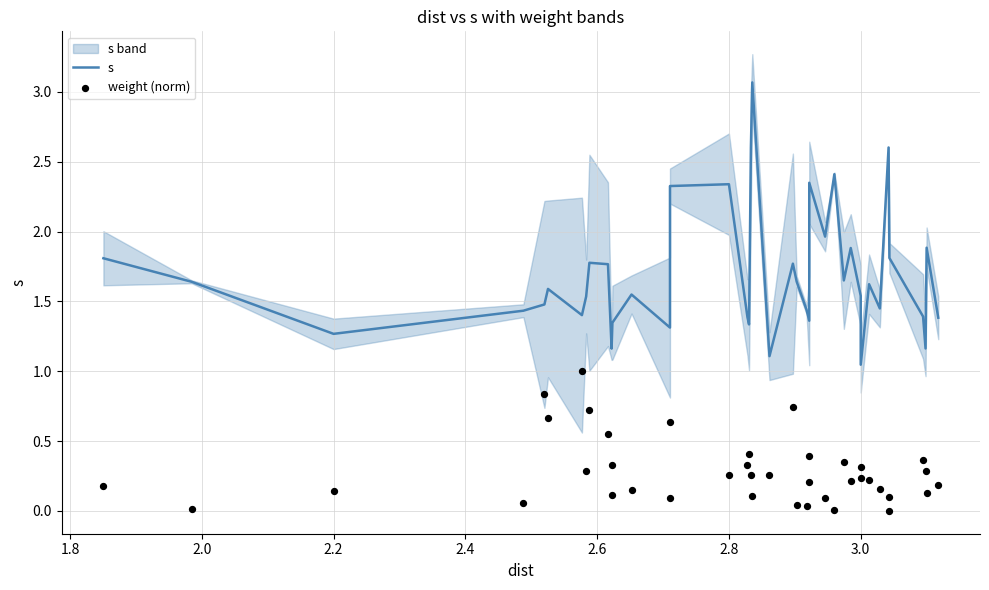

Which series has the widest spread of Y values?

s